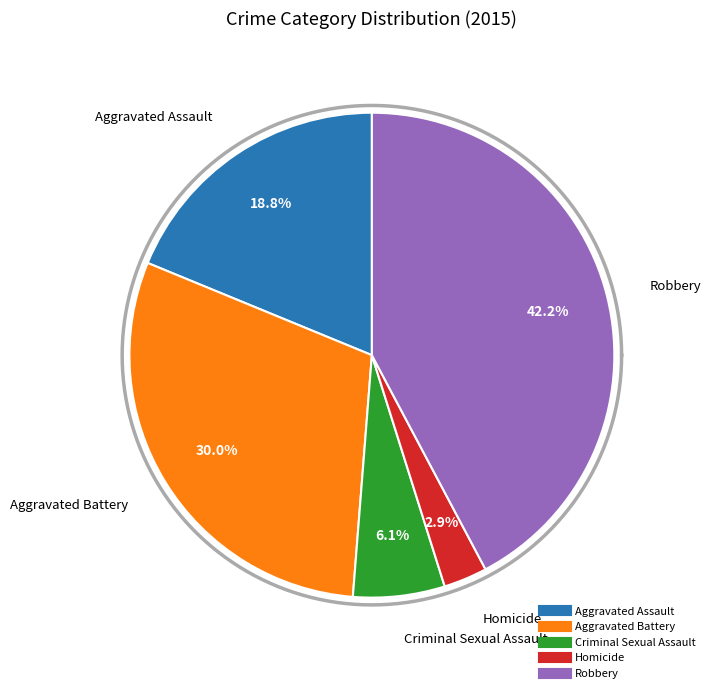

How many slices are in this pie chart?

5